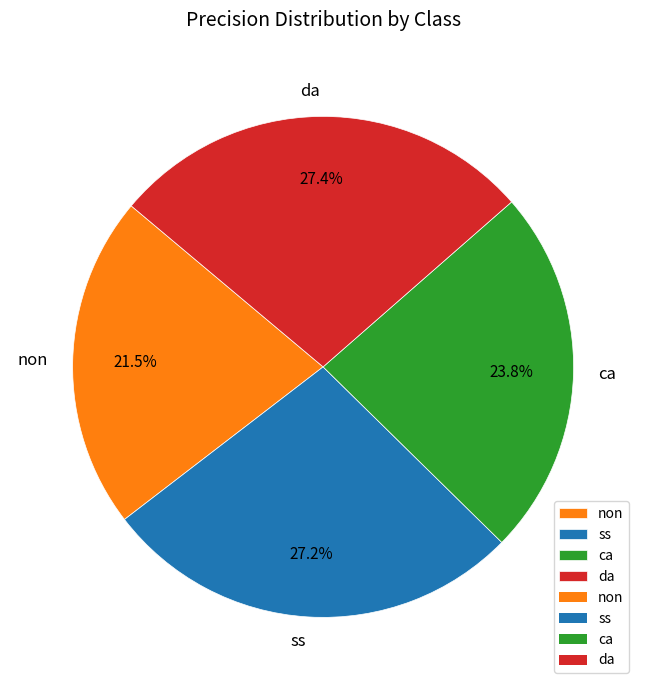

Is there any slice that represents more than half of the pie?

No